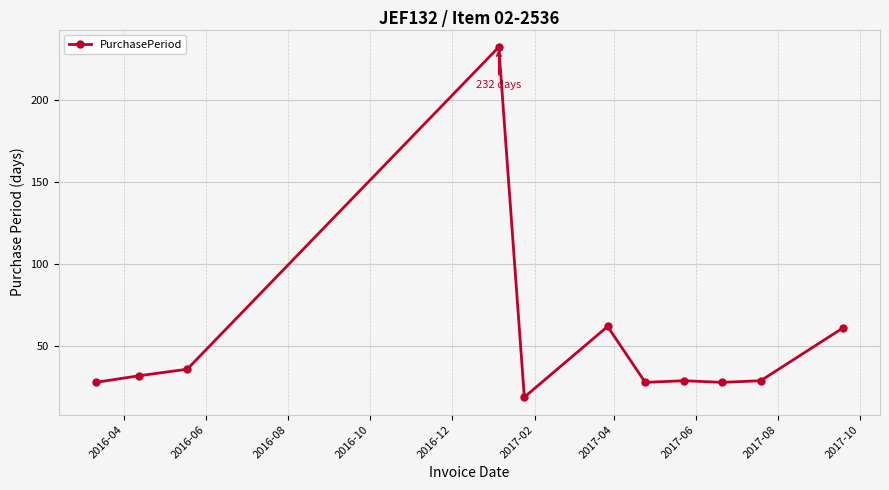

Count the number of categories in the chart.

11